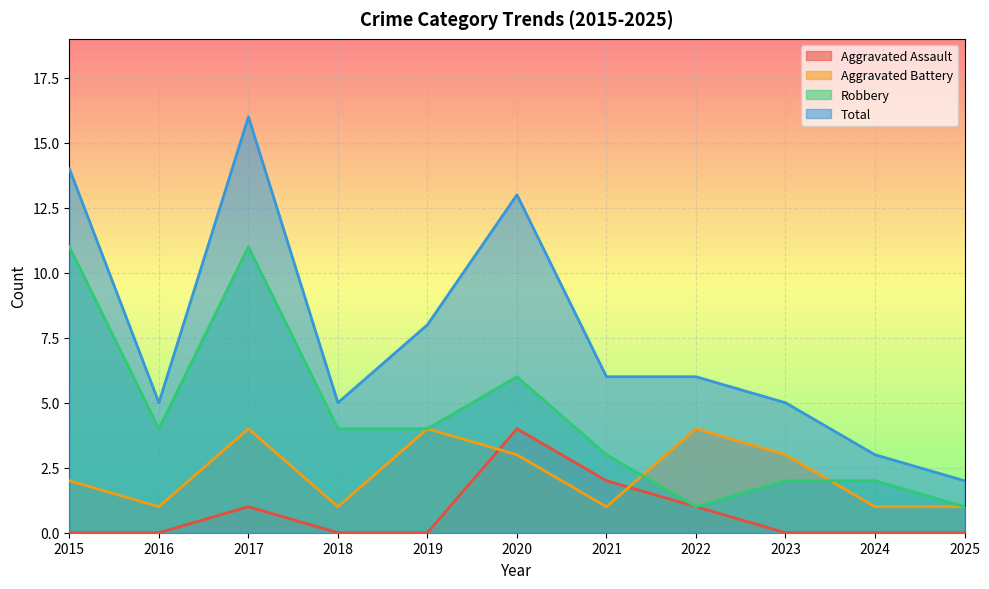

In Aggravated Battery, how many points are lower than both neighbors (excluding endpoints)?

3